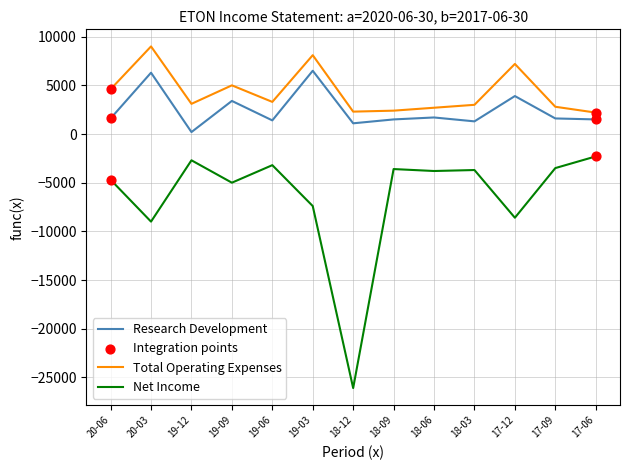

Which series has the largest total across all categories?

Total Operating Expenses